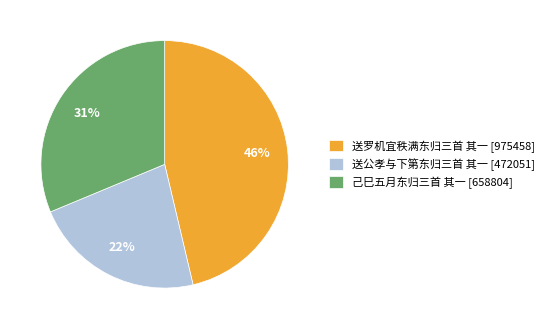

Count the number of slices in the pie.

3